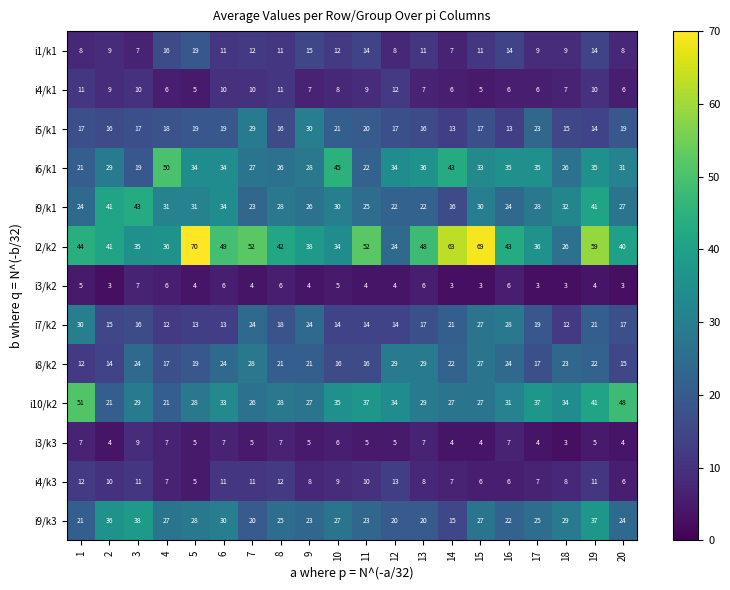

What is the spread (max minus min) of values at 20?

45